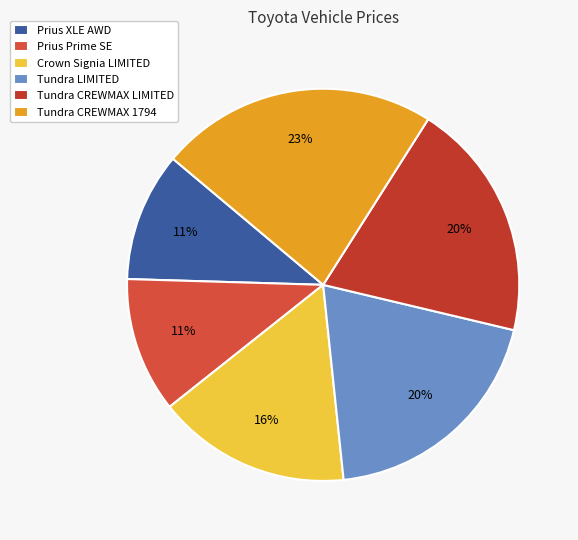

Is it true that Crown Signia LIMITED is 28% of the pie?

False